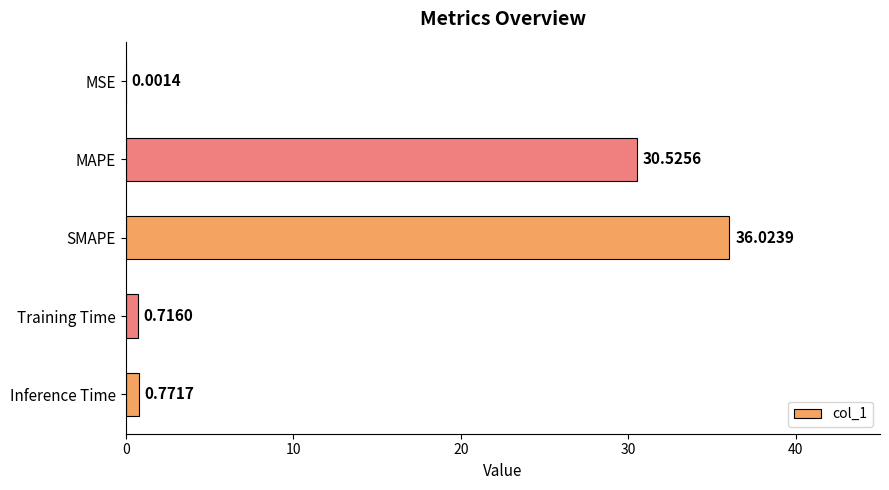

Which has a higher value, MAPE or Training Time?

MAPE